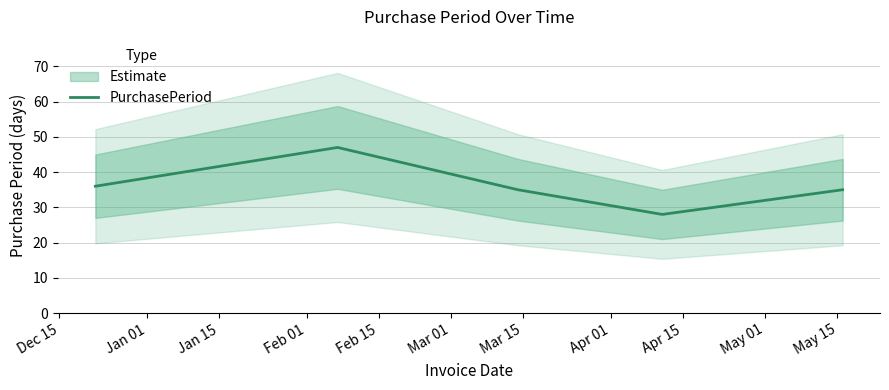

How many data points does each series have?

5